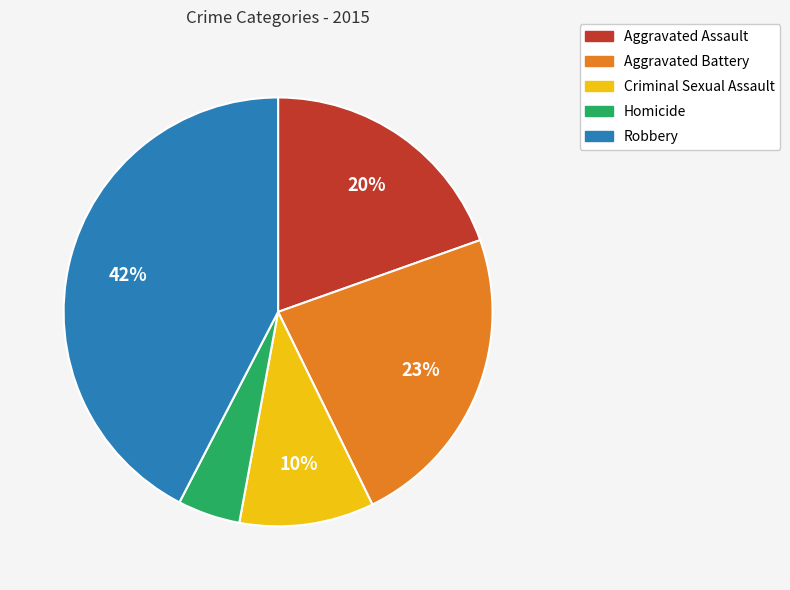

To the nearest percent, what portion does Homicide represent?

5%